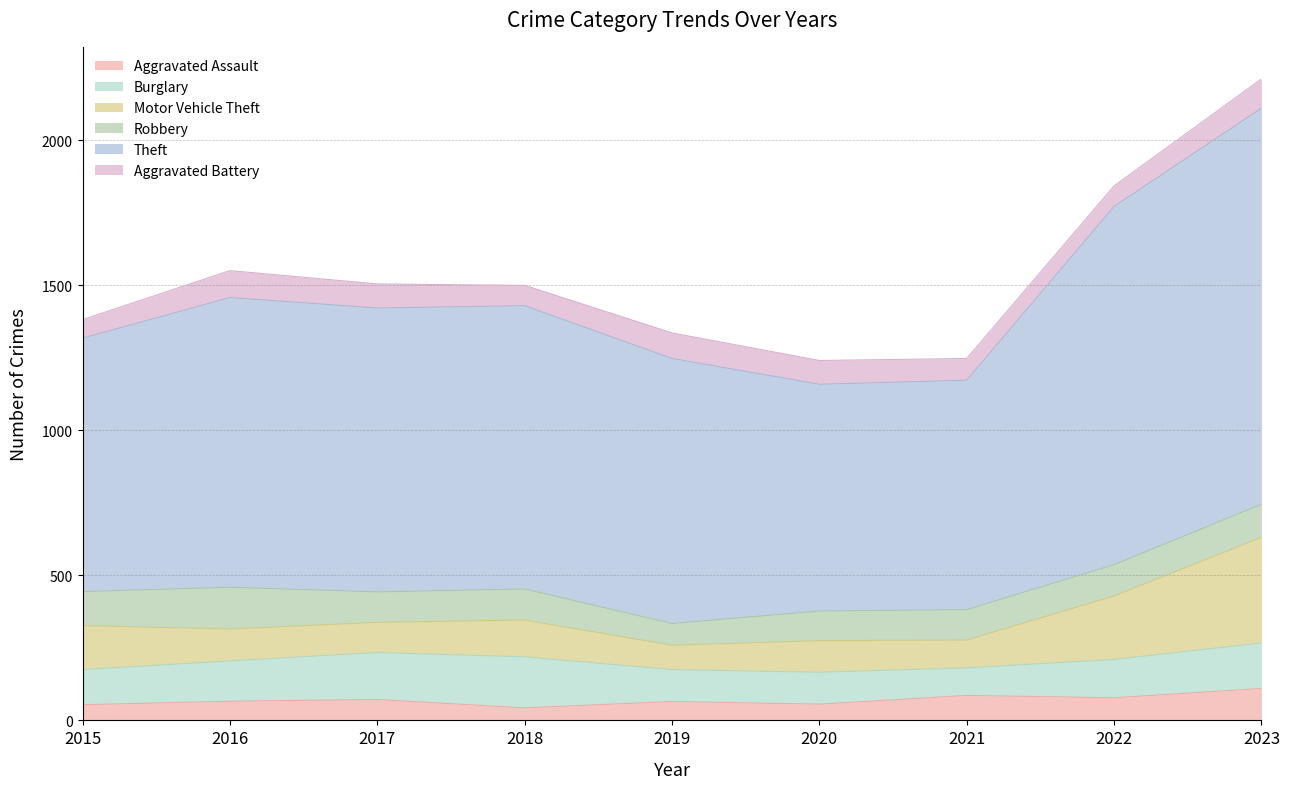

How many lines are shown in the chart?

6